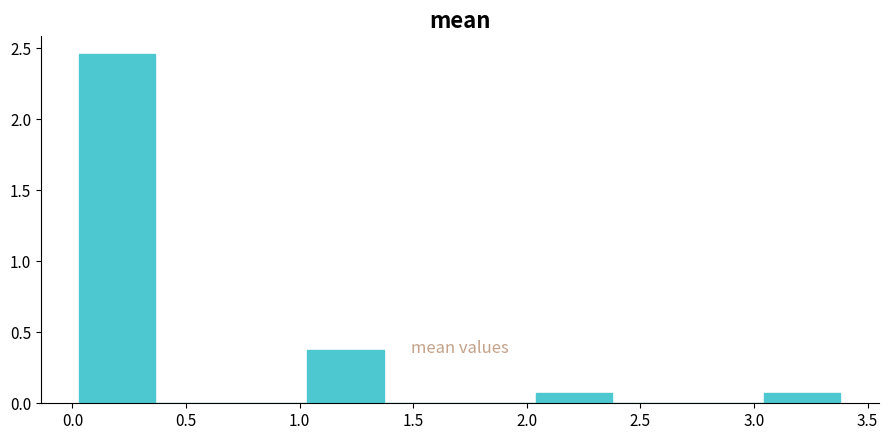

Which range on the x-axis has the tallest bar?

0.05 to 0.35